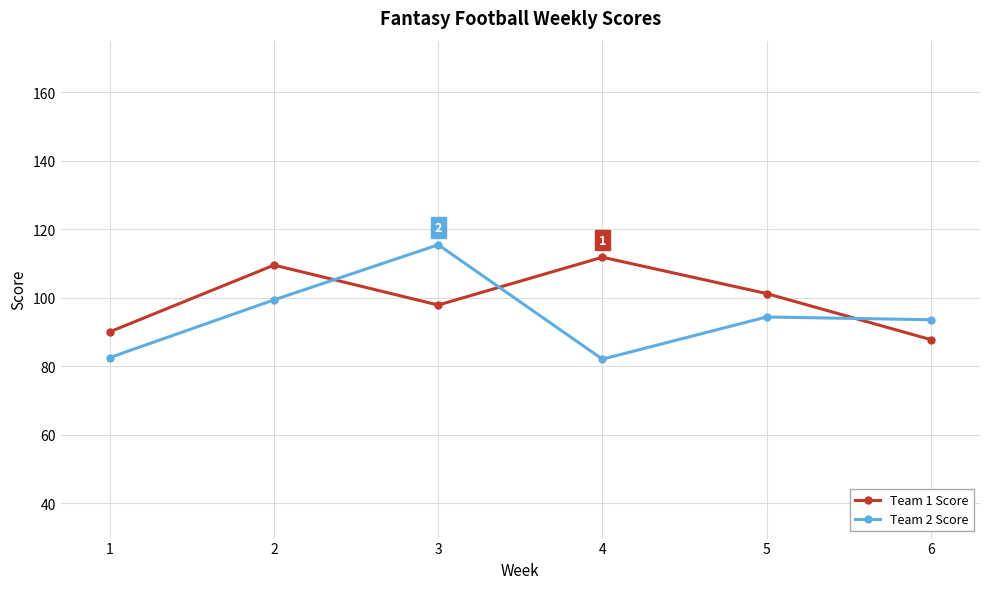

How many intersections are there between Team 1 Score and Team 2 Score?

3